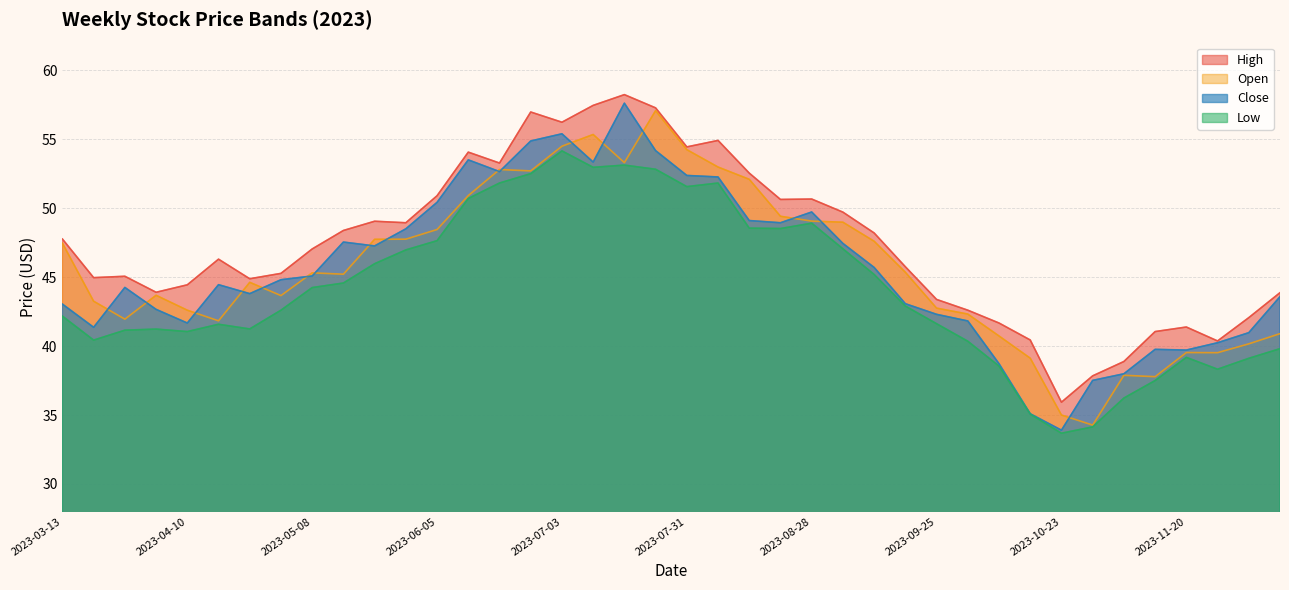

What is the label of the 33rd point from the right?

2023-05-01